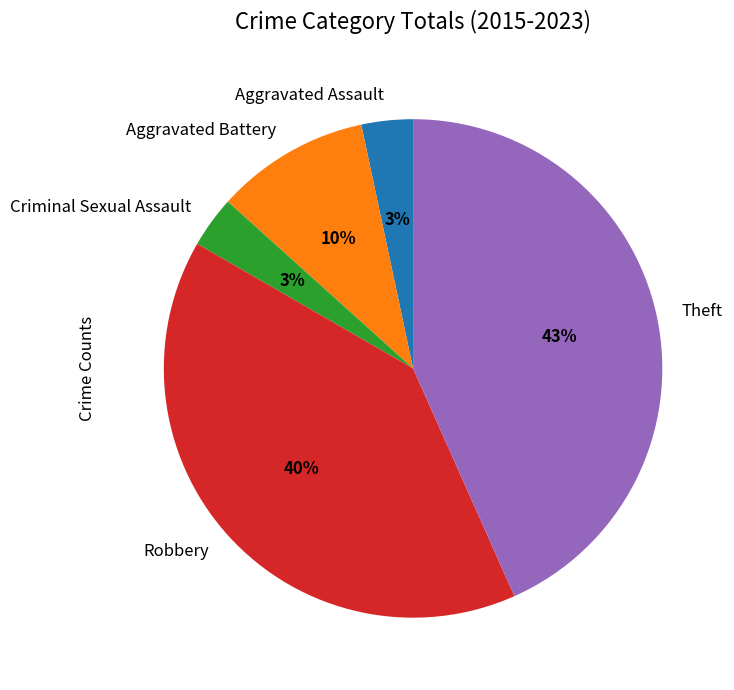

Combined, do Aggravated Assault and Robbery account for over 50%?

No